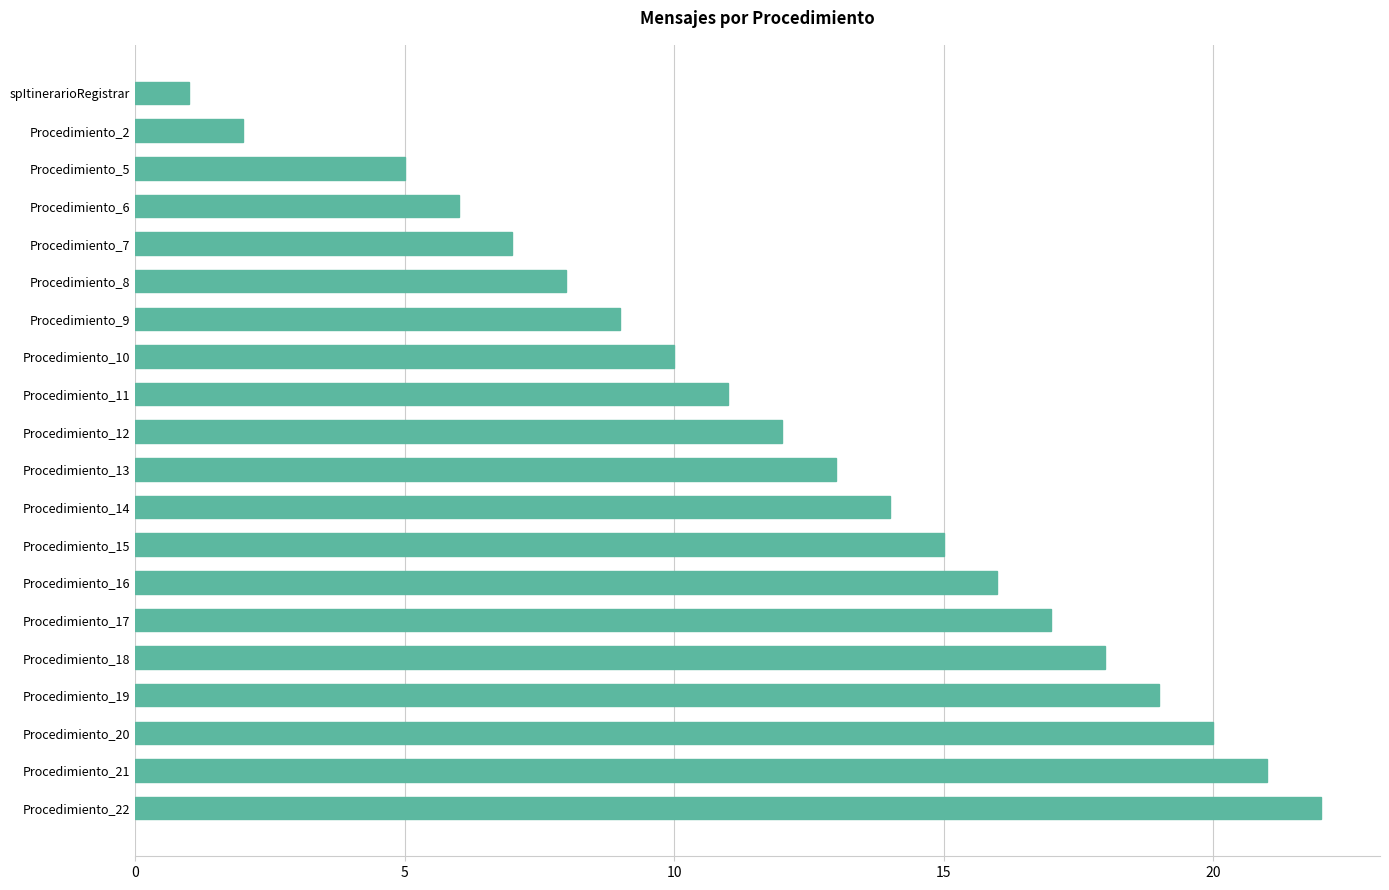

Reading top to bottom, list all the values displayed in this chart.

1	2	5	6	7	8	9	10	11	12	13	14	15	16	17	18	19	20	21	22